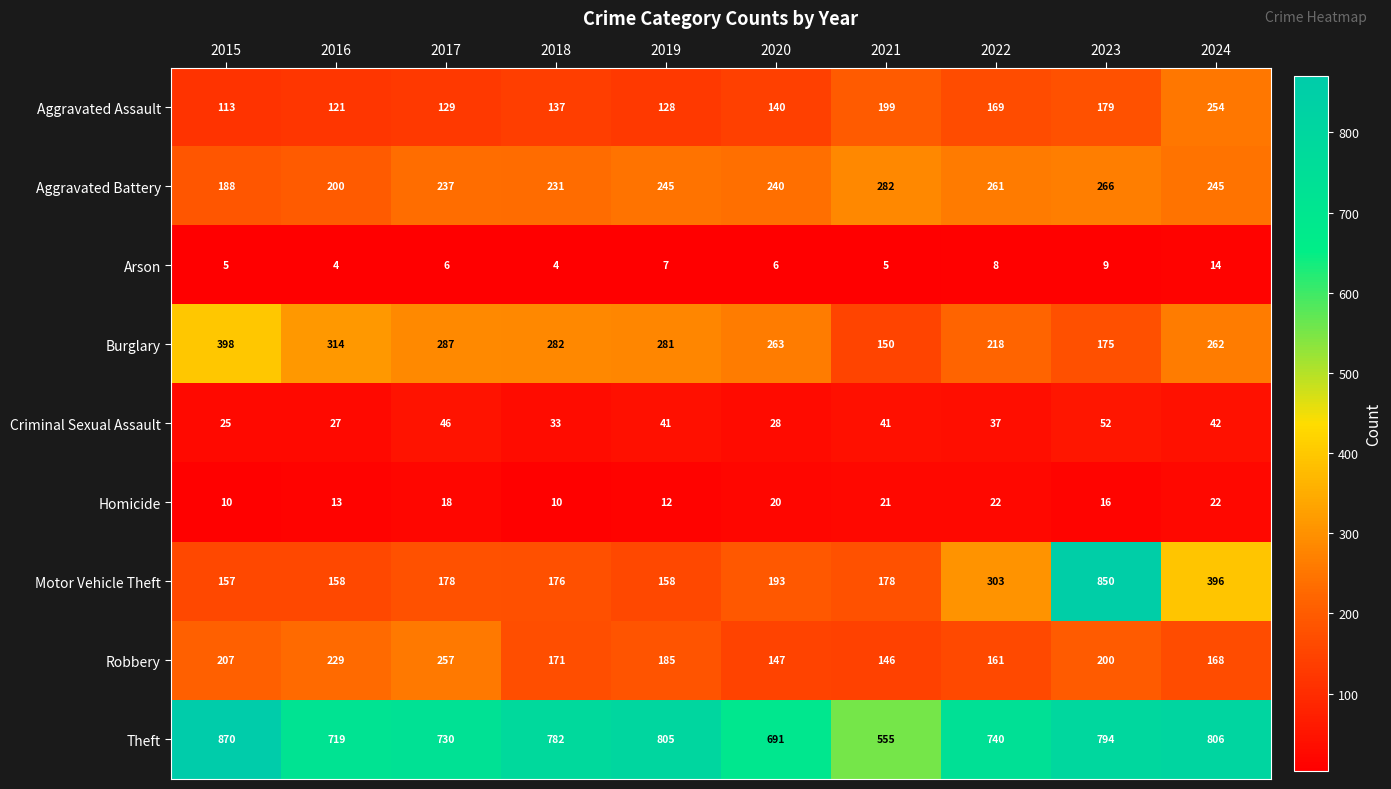

What is the average value of the Robbery series?

187